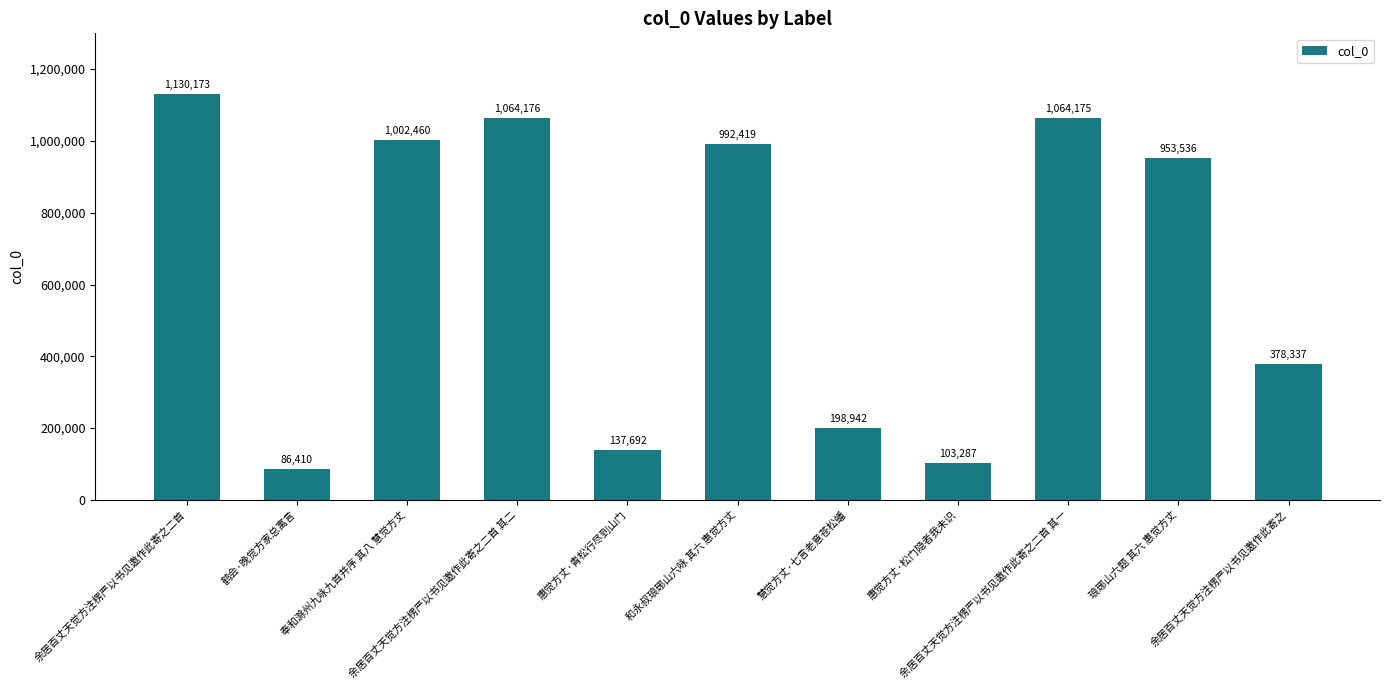

Reading left to right, transcribe all the data shown in this chart.

余居百丈天觉方注楞严以书见邀作此寄之二首=1130173	鹤会·晚觉方家总寓言=86410	奉和滁州九咏九首并序 其八 慧觉方丈=1002460	余居百丈天觉方注楞严以书见邀作此寄之二首 其二=1064176	惠觉方丈·青松行尽到山门=137692	和永叔琅琊山六咏 其六 惠觉方丈=992419	慧觉方丈·七言老意苍松蟠=198942	惠觉方丈·松门隐者我未识=103287	余居百丈天觉方注楞严以书见邀作此寄之二首 其一=1064175	琅琊山六题 其六 惠觉方丈=953536	余居百丈天觉方注楞严以书见邀作此寄之=378337